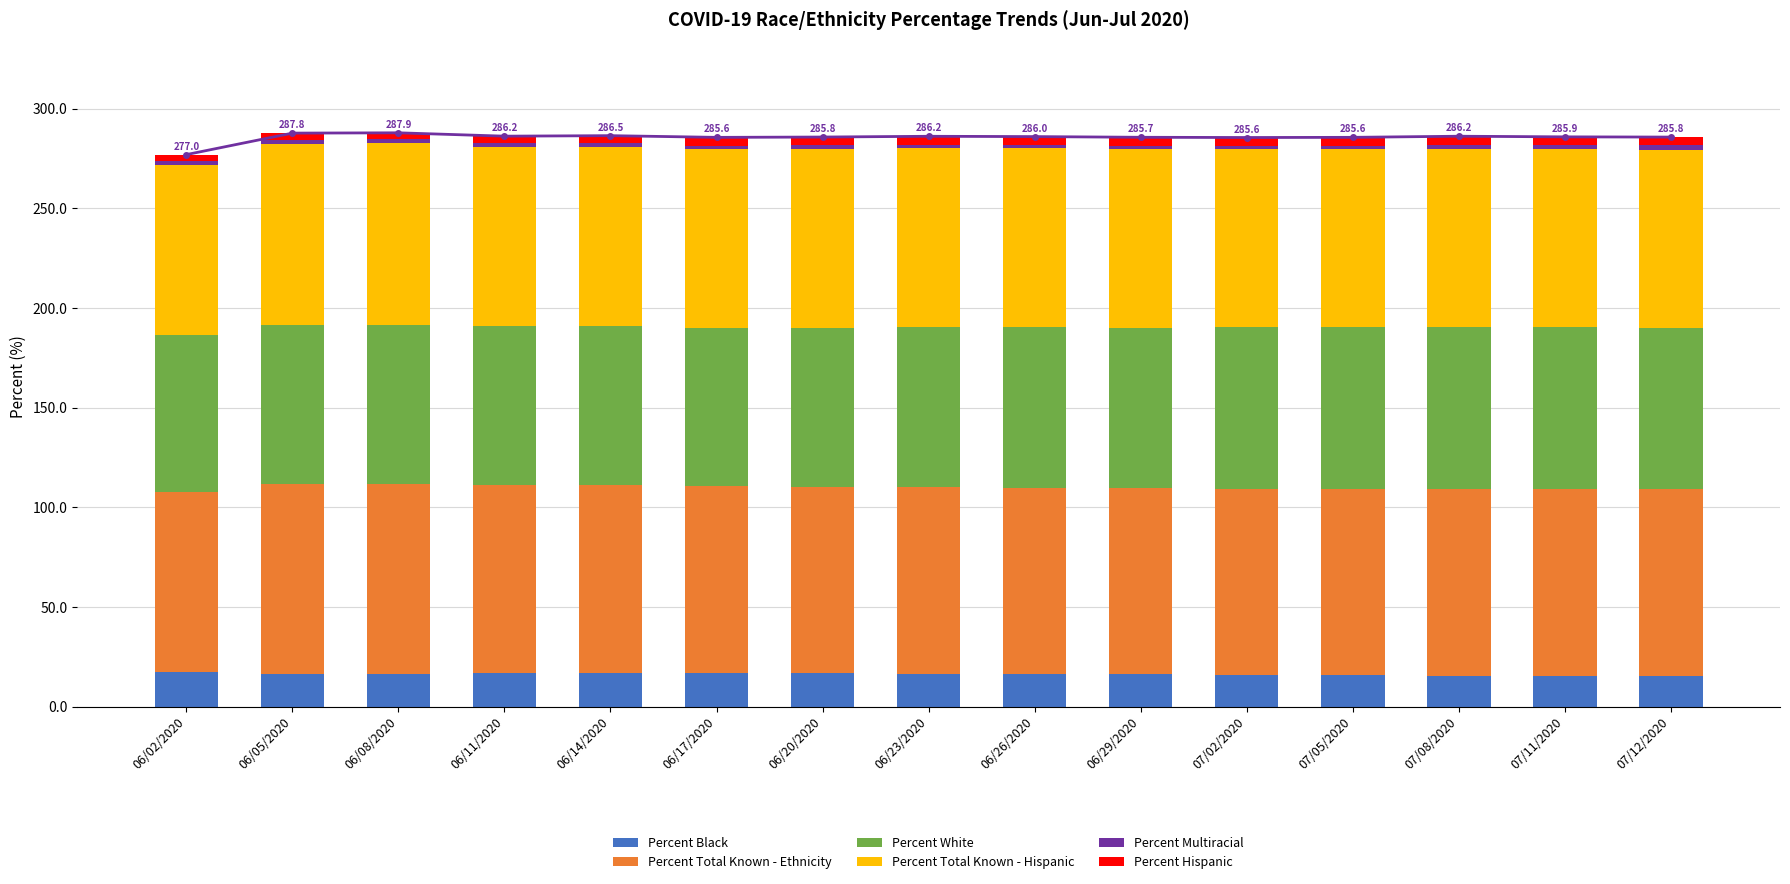

True or false: Percent Total Known - Ethnicity has a value of 53.8 at 07/11/2020.

False